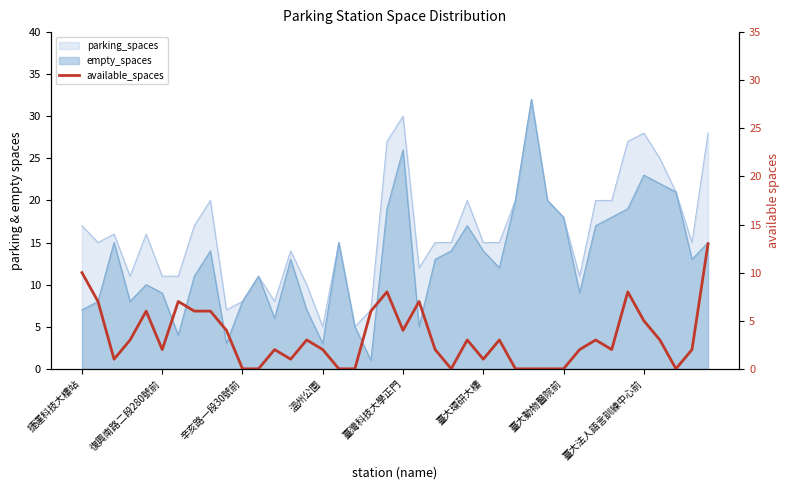

Where is the data nearest to the value 6?

臺灣科技大學正門